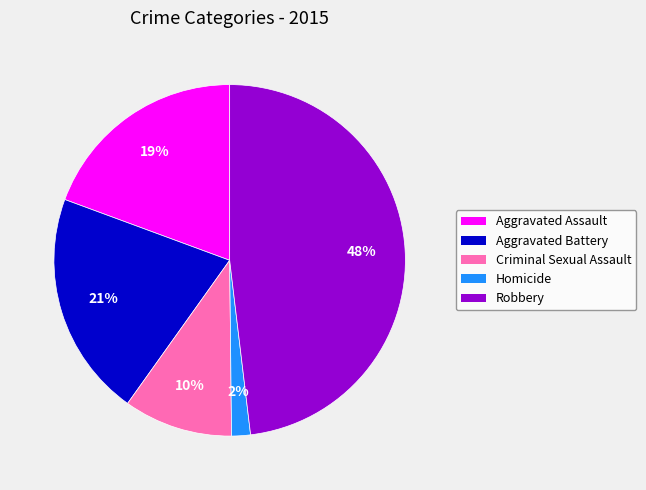

What percentage is the Robbery slice, to the nearest percent?

48%